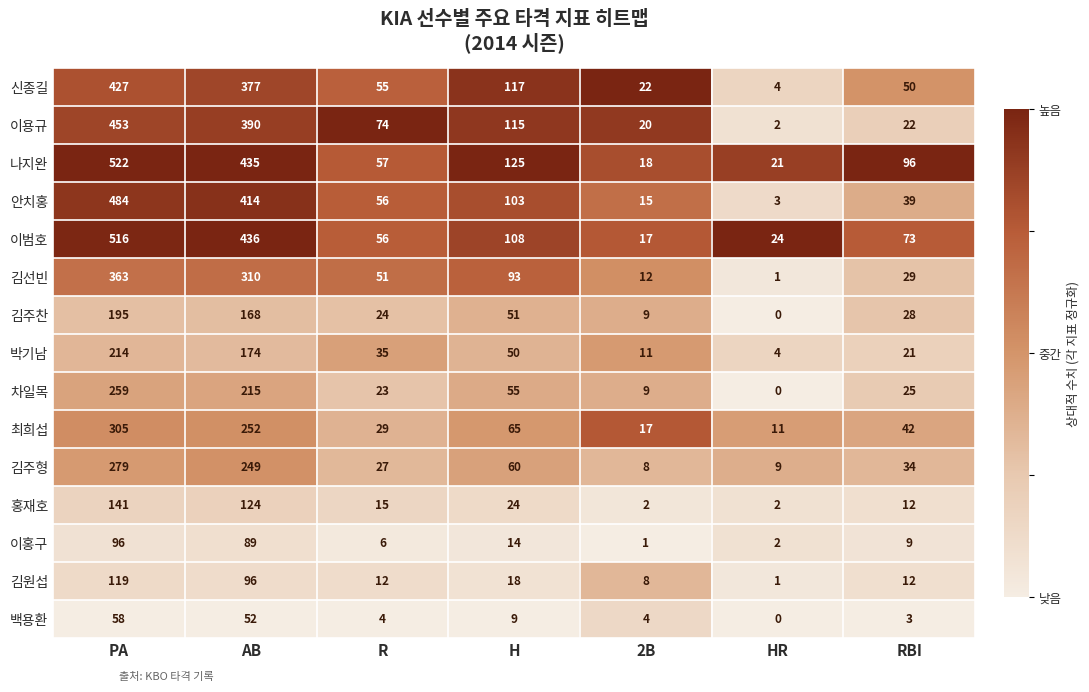

Is it true that 김선빈 equals 29 at RBI?

True